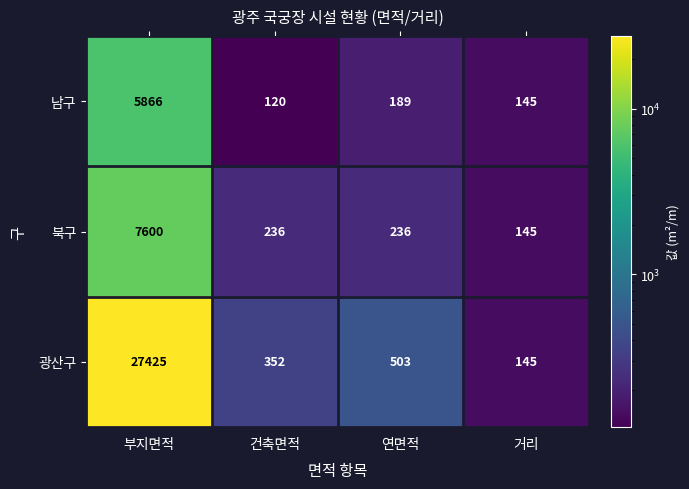

Reading left to right, what are all the values shown in this chart?

남구: 부지면적=5866	건축면적=120	연면적=189	거리=145
북구: 부지면적=7600	건축면적=236	연면적=236	거리=145
광산구: 부지면적=27425	건축면적=352	연면적=503	거리=145